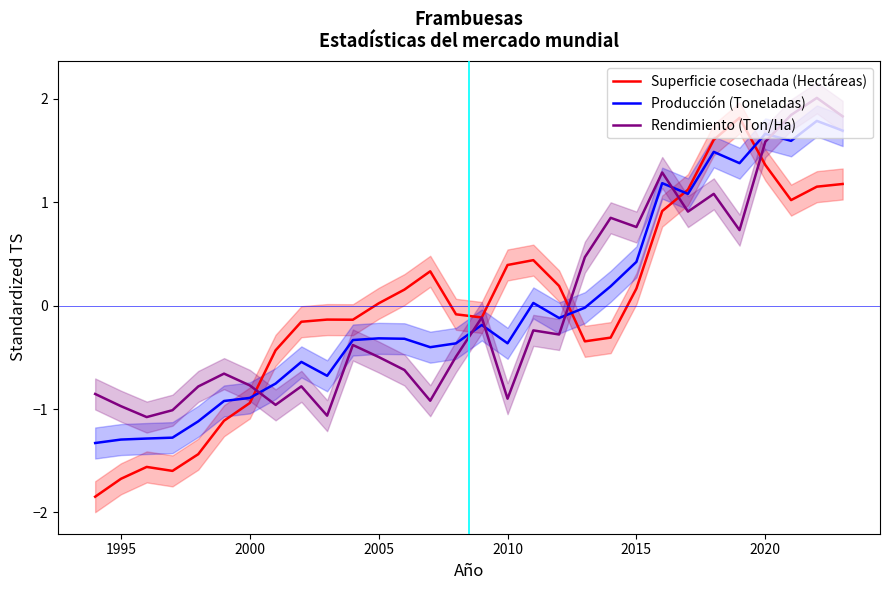

True or false: Producción (Toneladas) has more than 1 points higher than both neighbors.

True